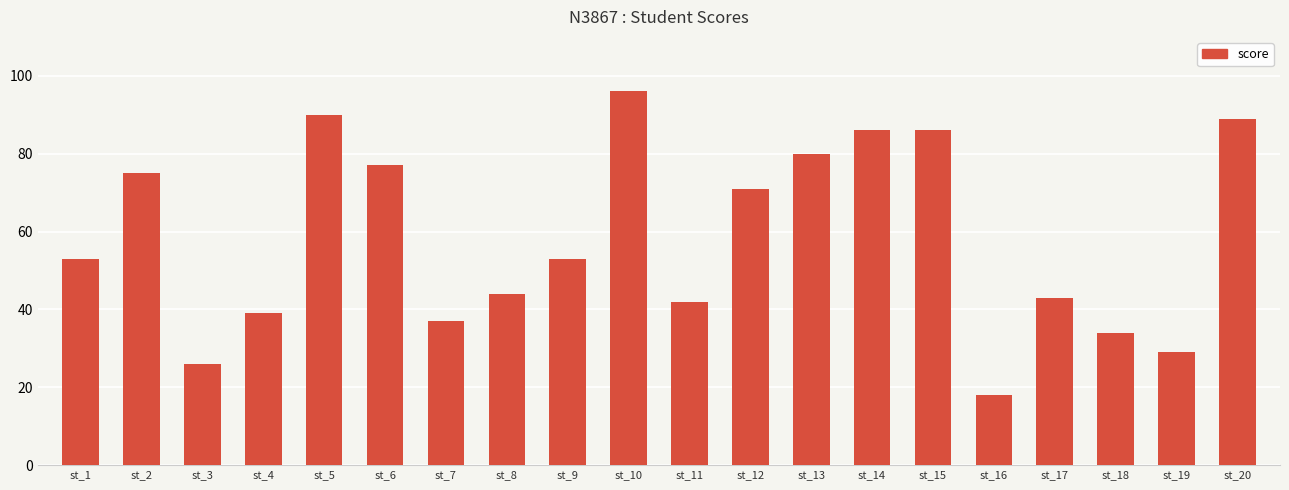

What is the value of the 1st bar from the left?

53